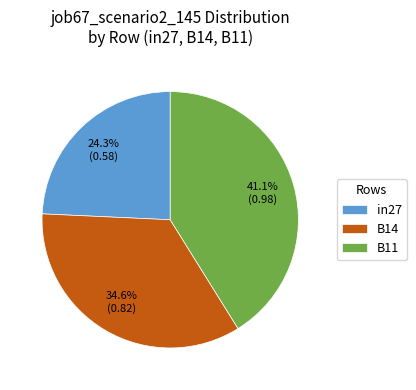

To the nearest percent, what portion does in27 represent?

24%